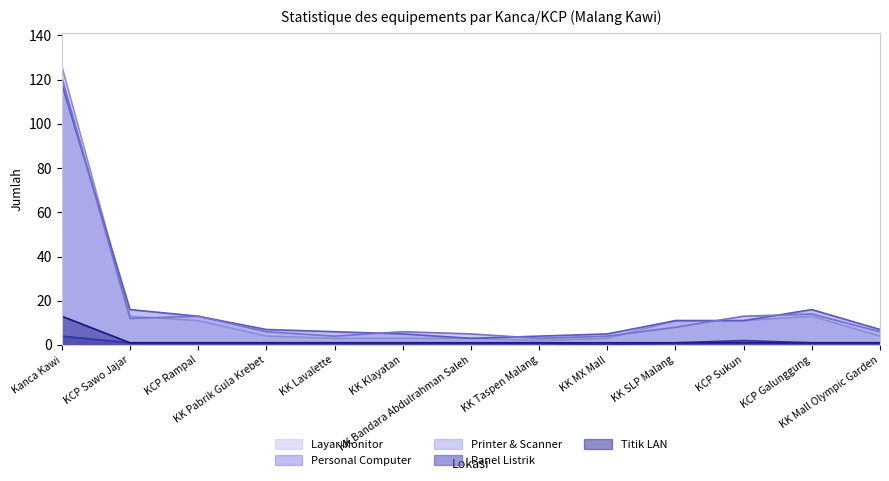

Reading right to left, list all the values displayed in this chart.

Layar Monitor: 4	13	11	11	3	2	3	3	3	4	11	13	126
Personal Computer: 7	16	11	11	5	4	3	5	6	7	13	16	118
Printer & Scanner: 6	14	13	8	4	3	5	6	4	6	13	12	121
Panel Listrik: 1	1	2	1	0	1	1	1	1	1	1	1	4
Titik LAN: 1	1	1	1	1	1	1	1	1	1	1	1	13